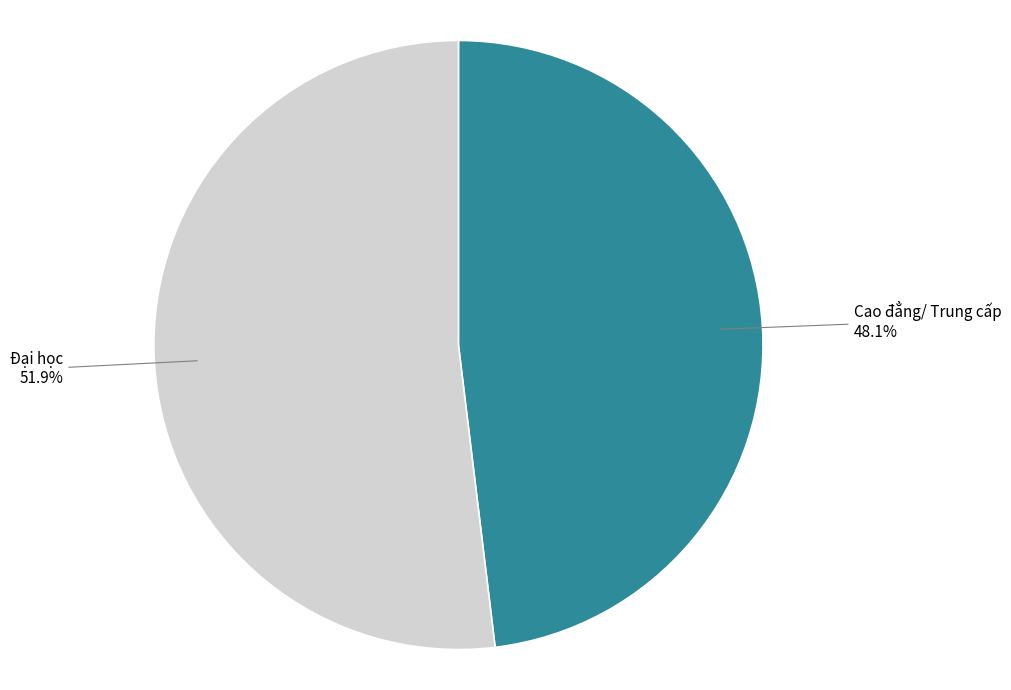

To the nearest percent, what is the combined percentage of Cao đẳng/ Trung cấp and Đại học?

100%